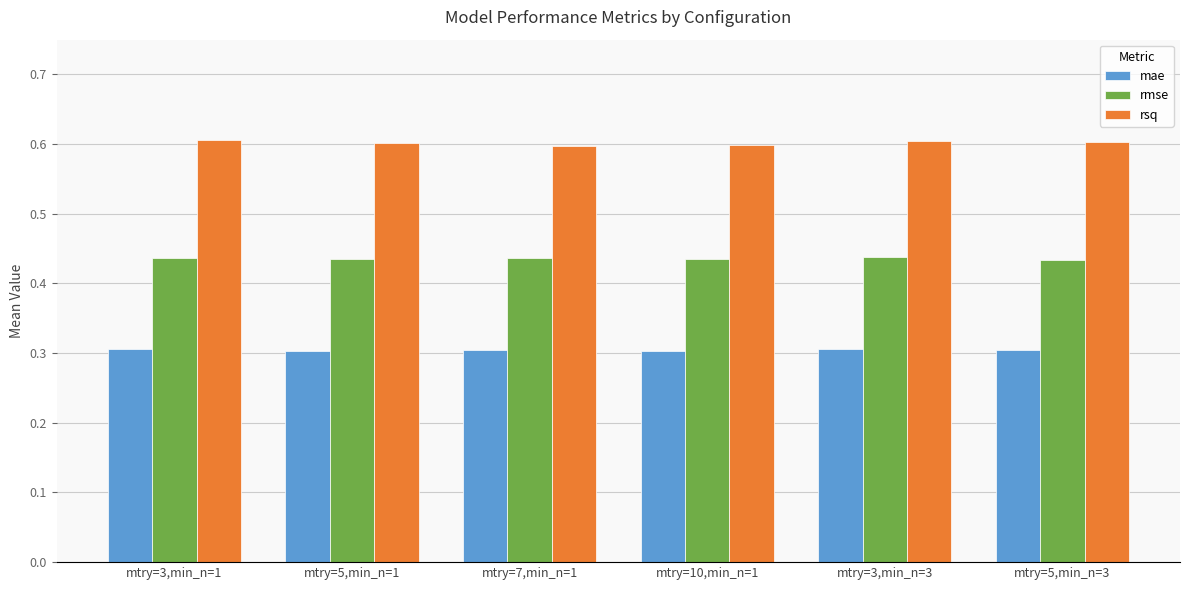

What is the average value of the rsq series?

0.6